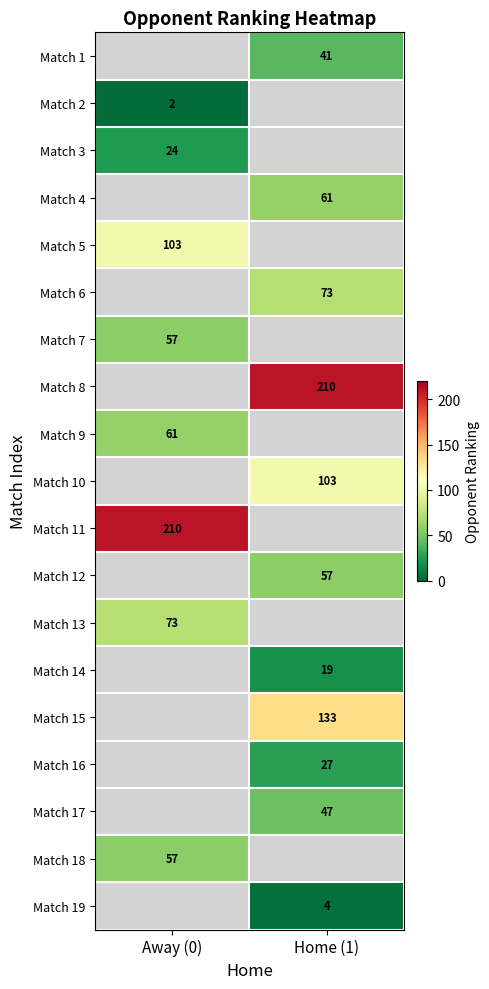

The value of Match 11 at Away (0) is 210. True or false?

True